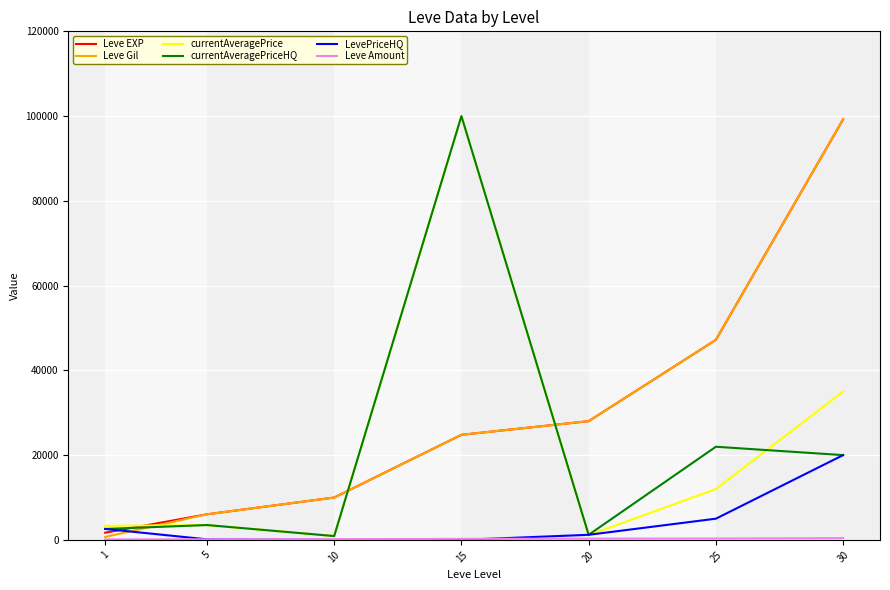

What is the minimum value for Leve Gil?

690